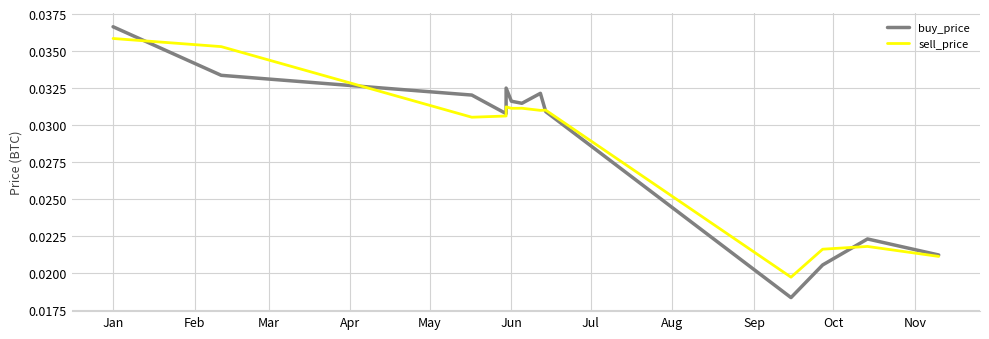

At how many categories does at least one series exceed 0?

13